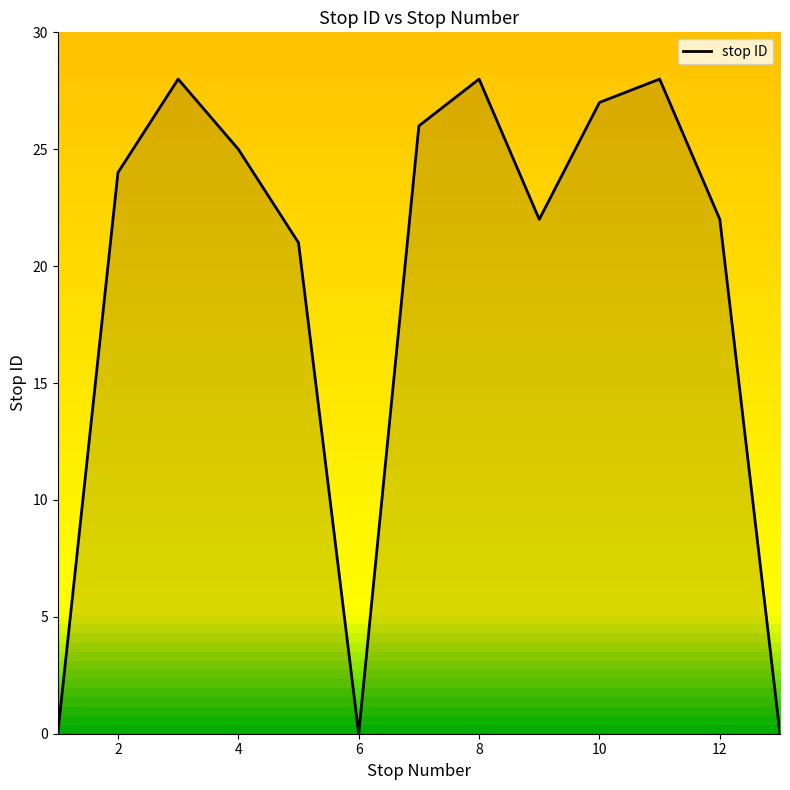

Count the number of data series in this chart.

1